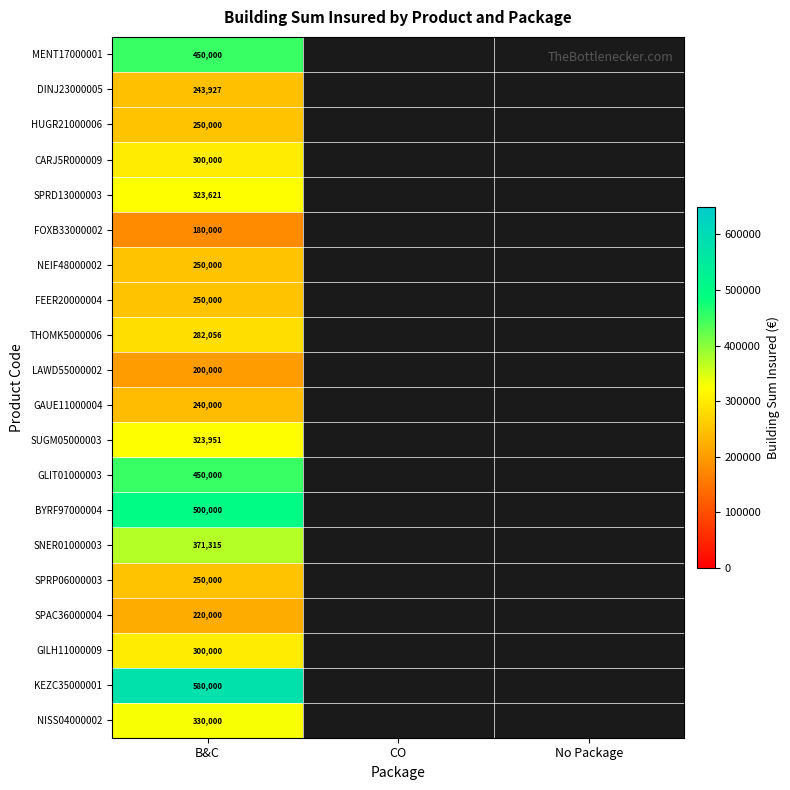

What is the difference between the highest and lowest values at B&C?

400000